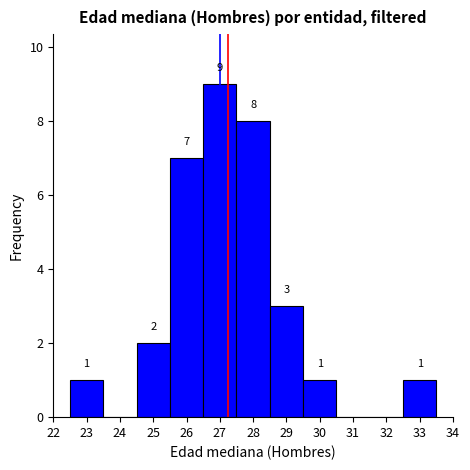

Which range on the x-axis has the tallest bar?

26.5 to 27.5